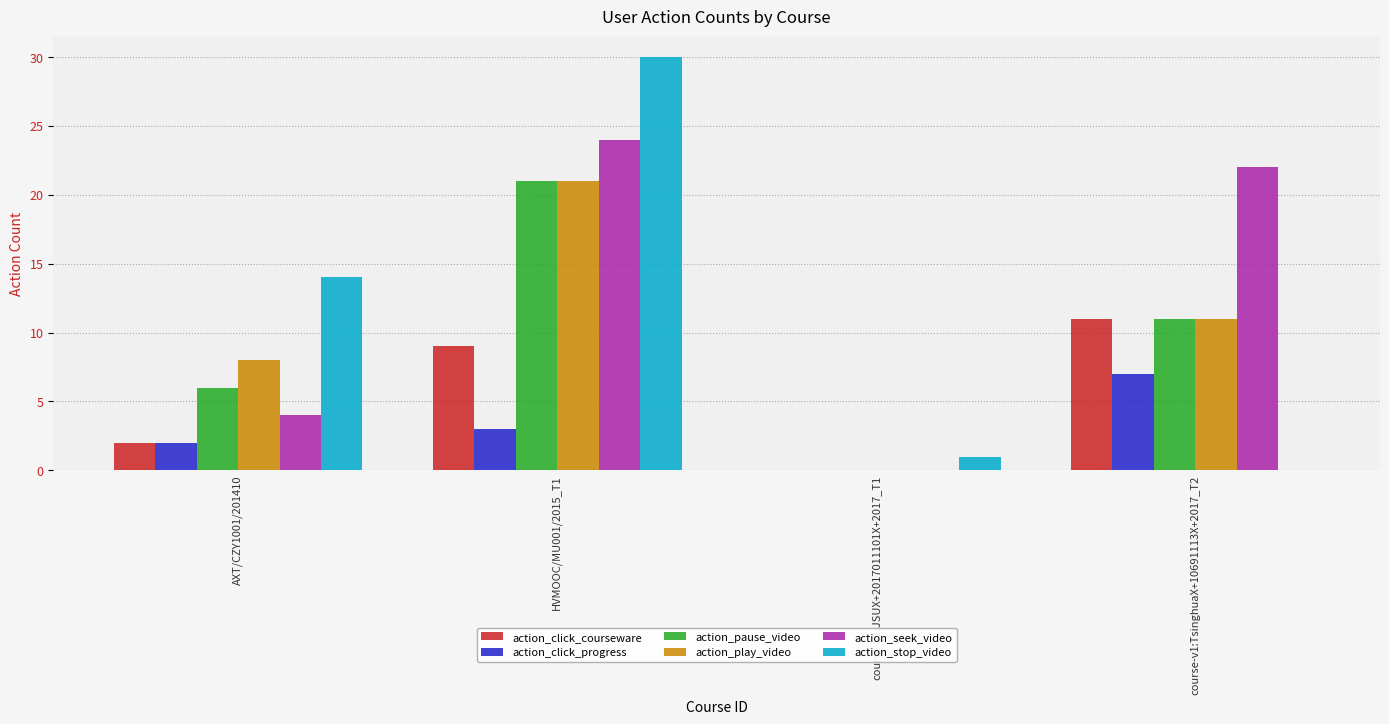

What is the sum of all action_seek_video values?

50